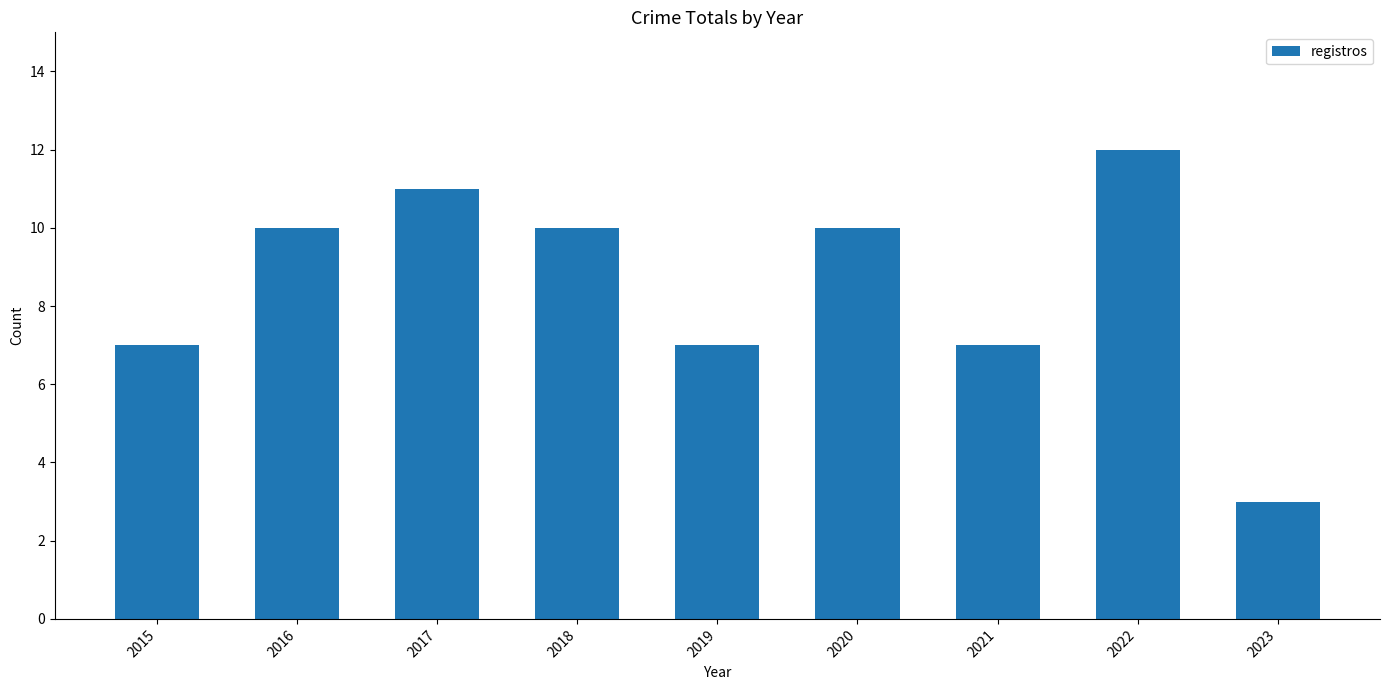

Which has a higher value, 2023 or 2017?

2017